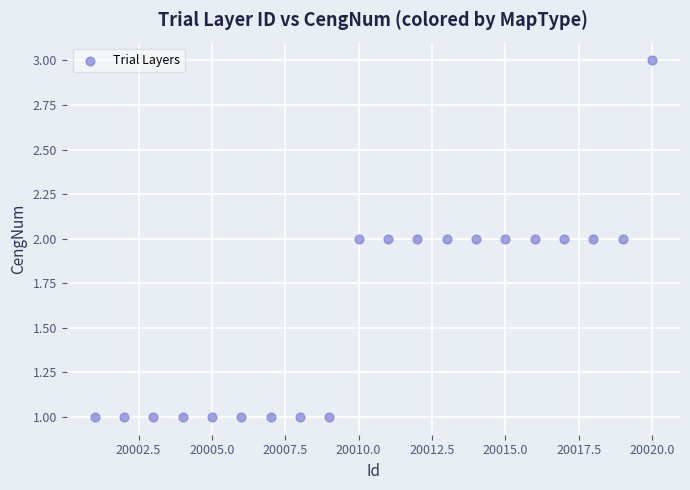

What is the range of X values (max minus min)?

19